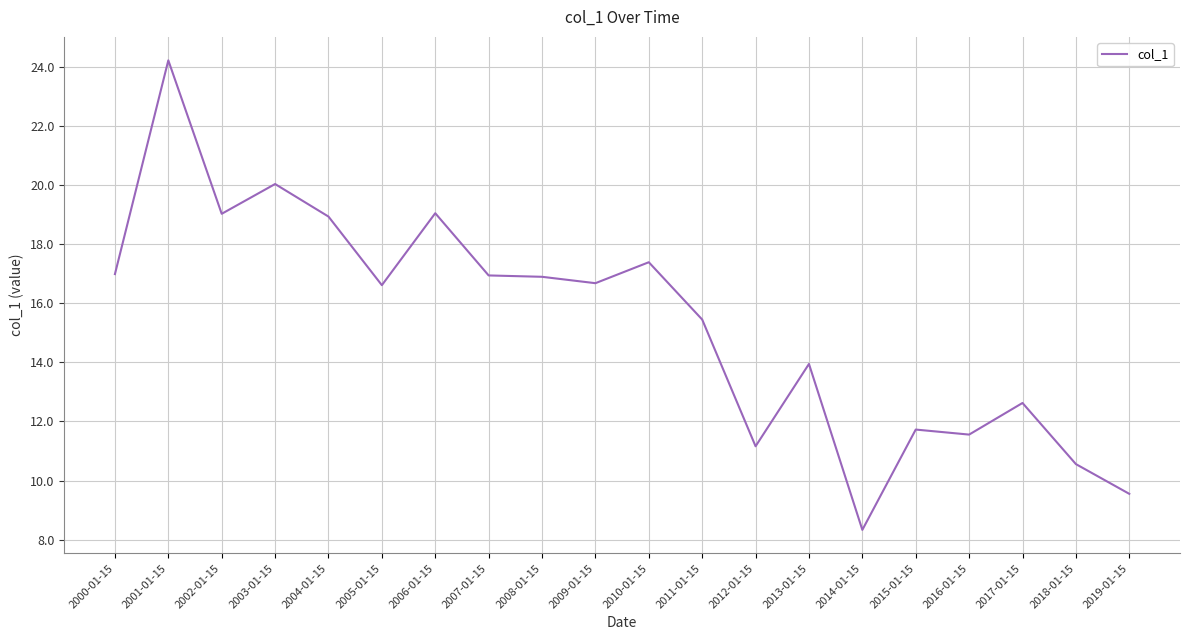

What position from the left is 2000-01-15?

1